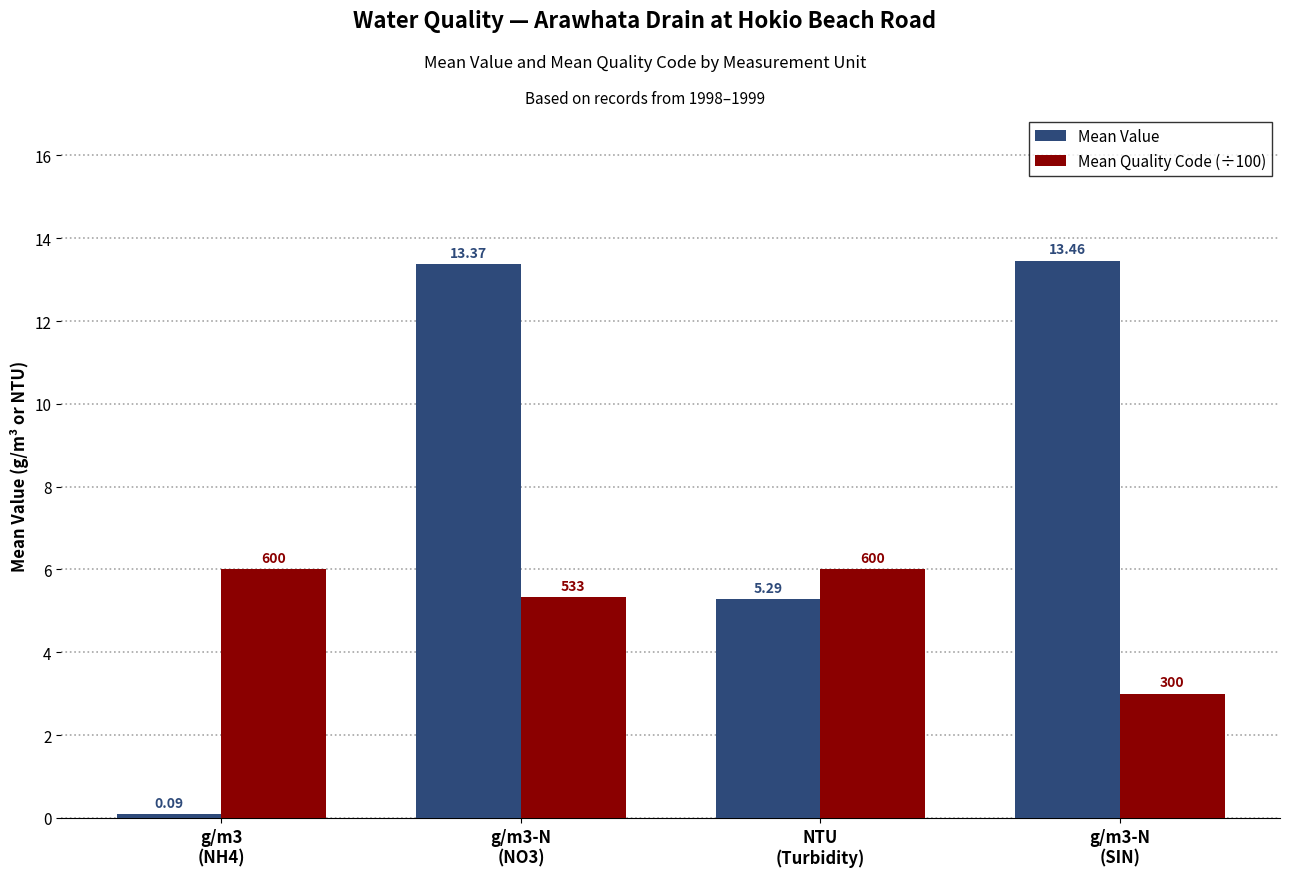

At how many categories does at least one series exceed 5?

4